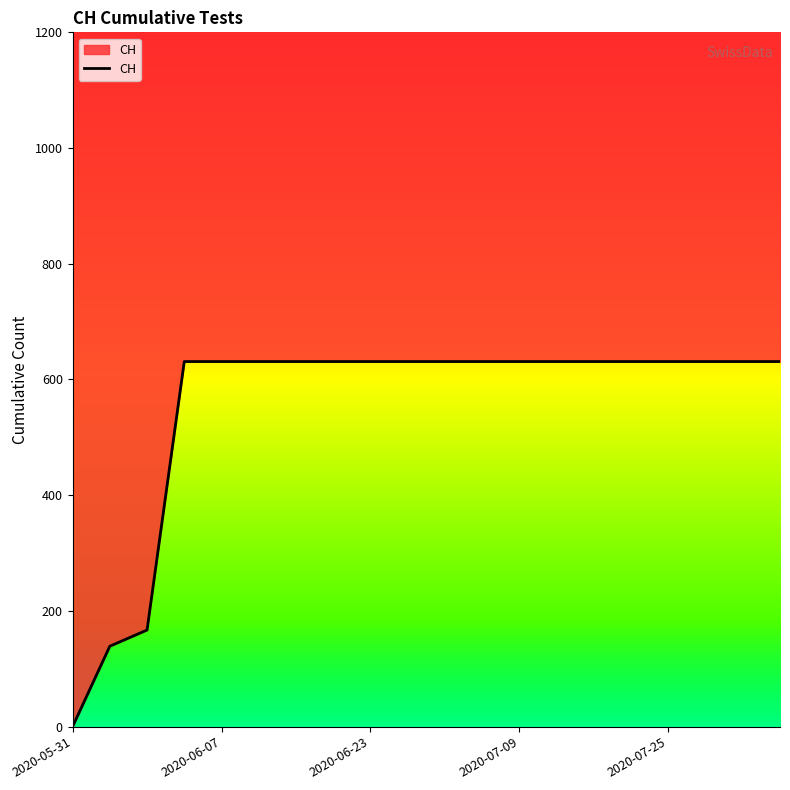

What is the greatest value displayed?

631